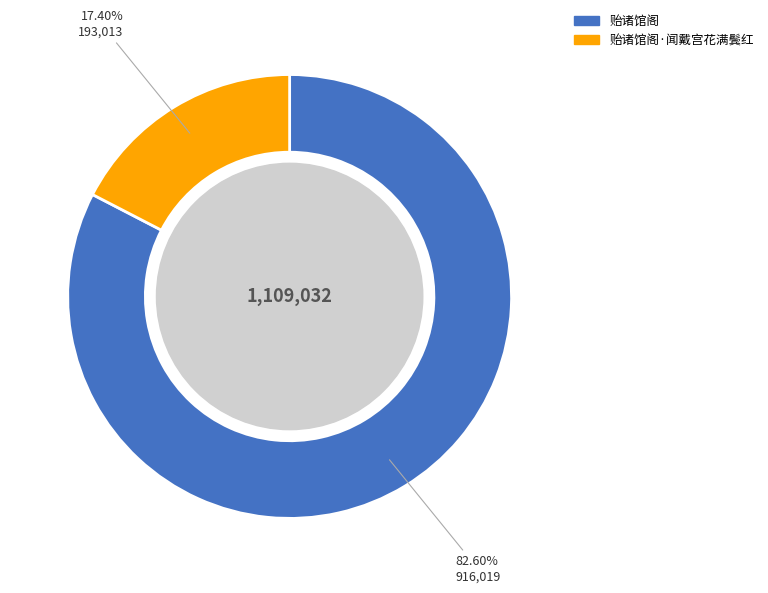

To the nearest percent, what is the average slice percentage?

50%